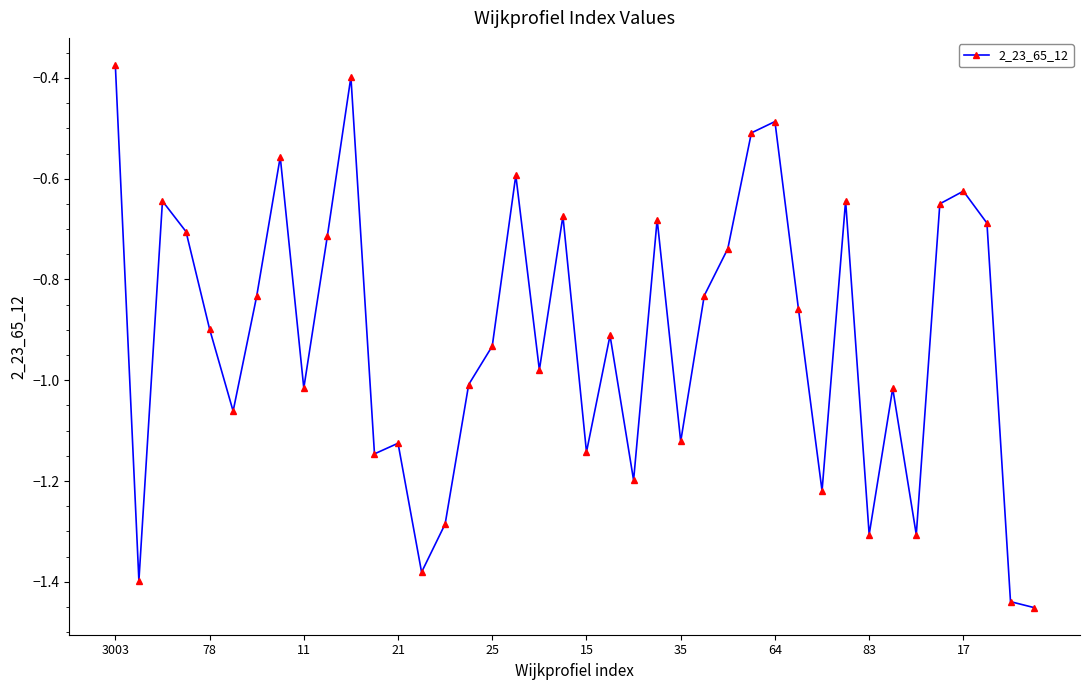

What is the difference between the maximum and minimum values?

1.1